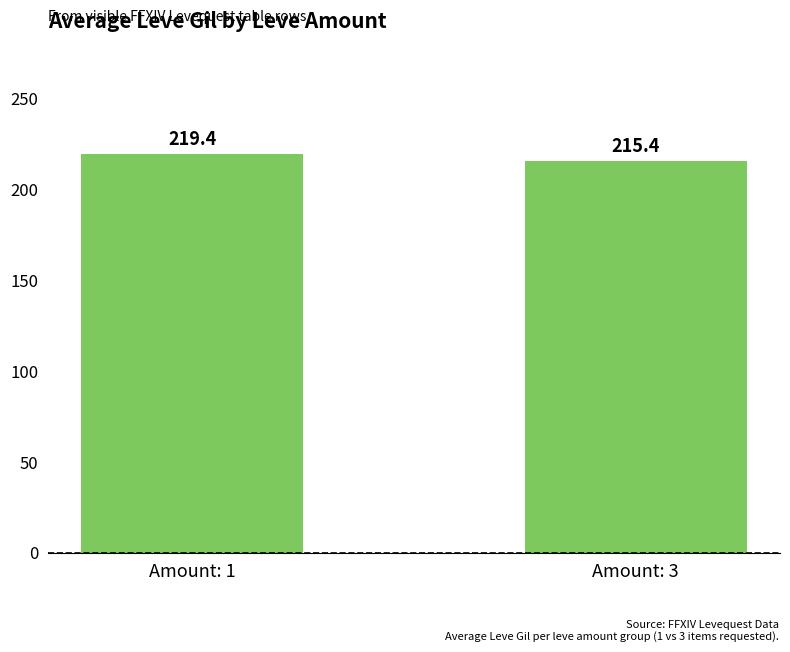

Are the bars grouped side by side (vs. stacked)?

No